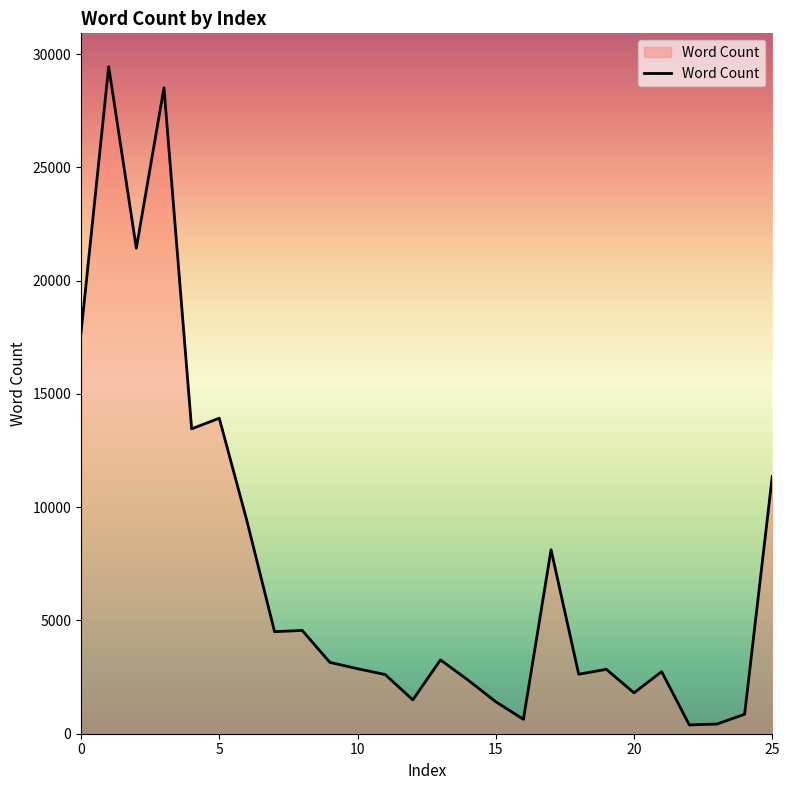

Count the number of data series in this chart.

1